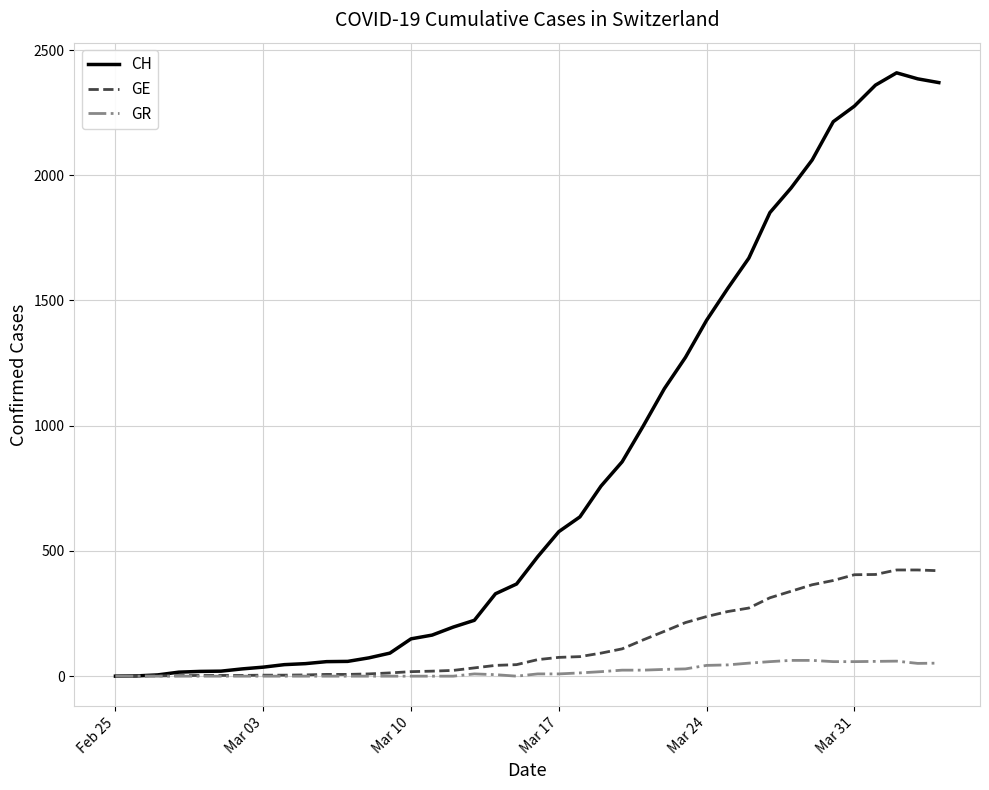

What are all the series names shown in the legend?

CH, GE, GR